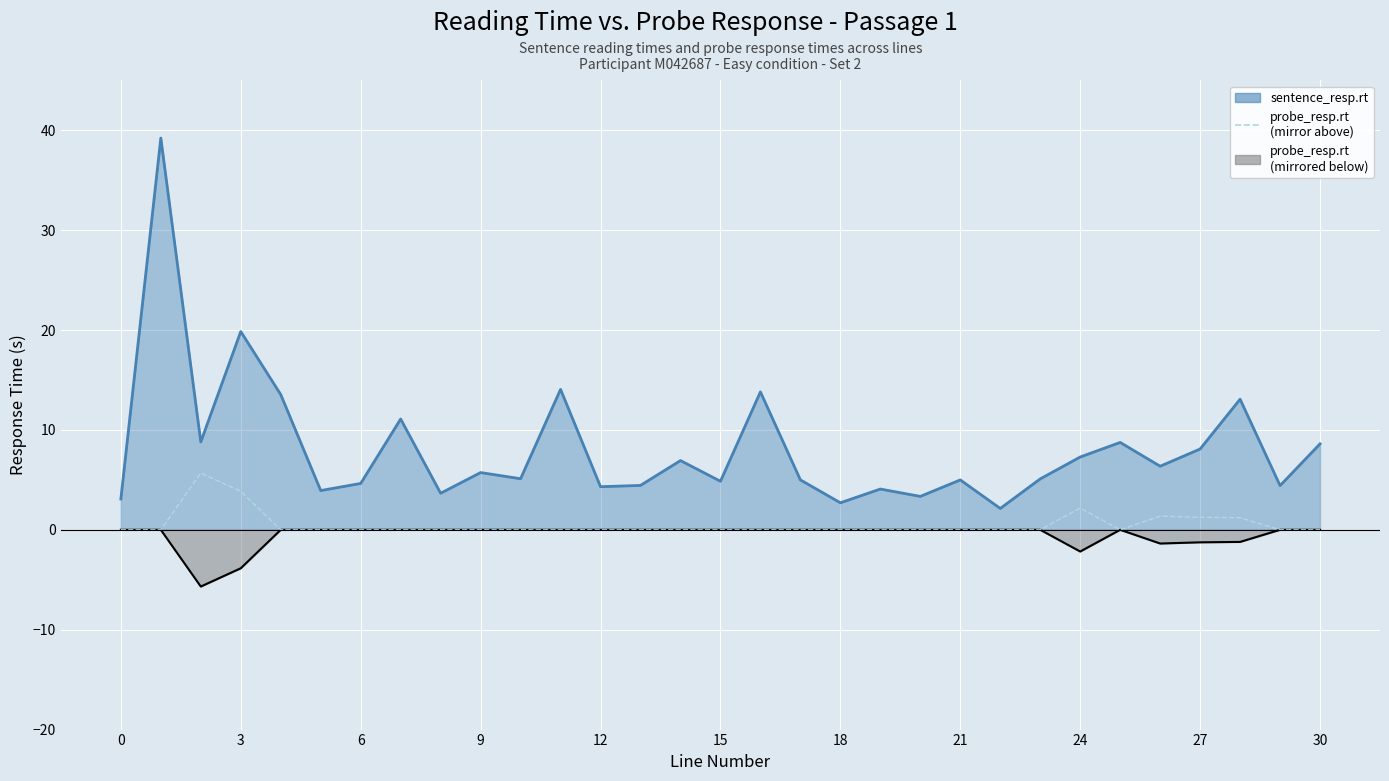

Where is the data nearest to the value 2?

24